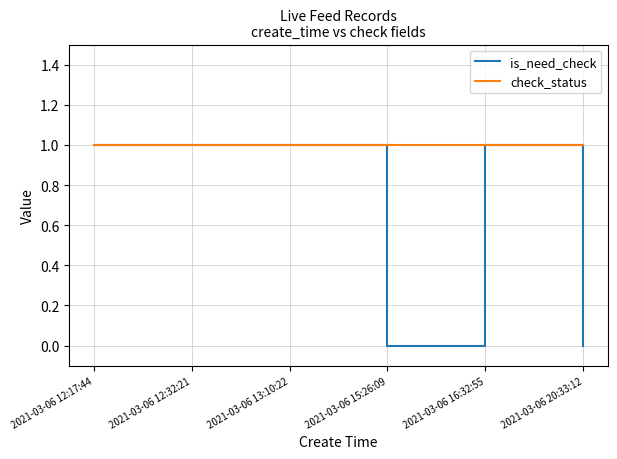

What is the sum of all is_need_check values?

4